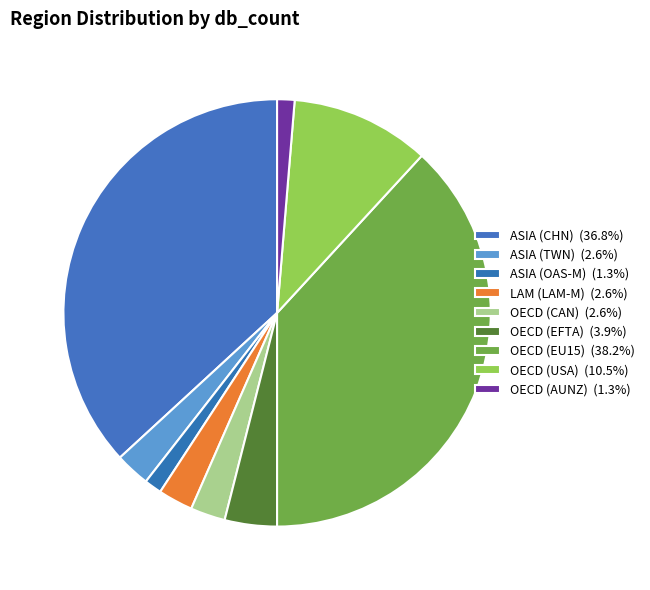

Count the number of slices in the pie.

9